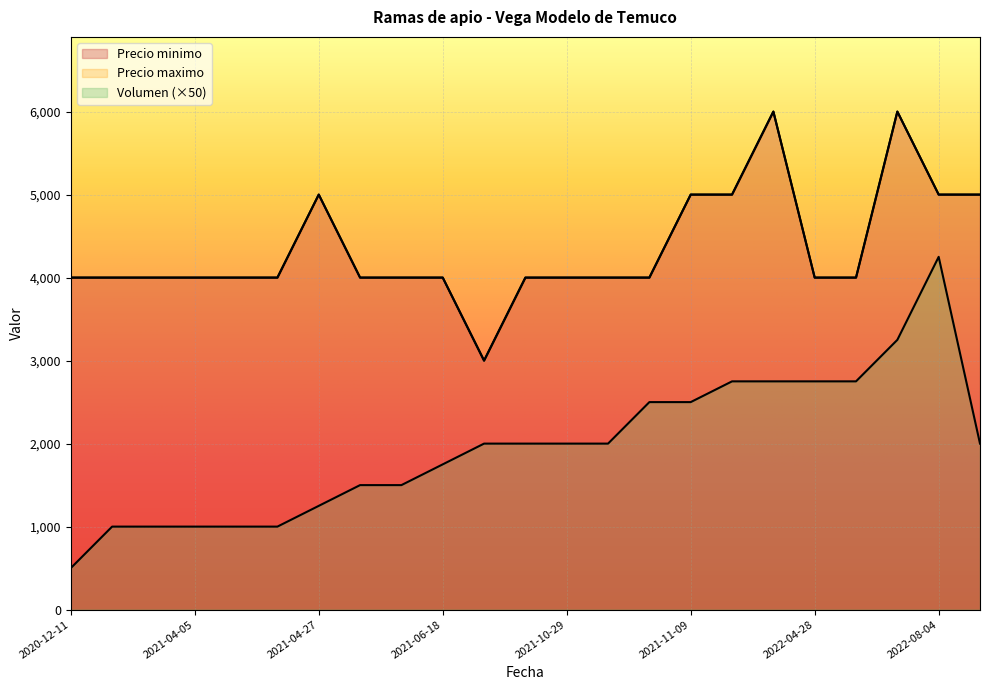

Reading left to right, list all the values displayed in this chart.

Volumen: 500	1000	1000	1000	1000	1000	1250	1500	1500	1750	2000	2000	2000	2000	2500	2500	2750	2750	2750	2750	3250	4250	2000
Precio minimo: 4000	4000	4000	4000	4000	4000	5000	4000	4000	4000	3000	4000	4000	4000	4000	5000	5000	6000	4000	4000	6000	5000	5000
Precio maximo: 4000	4000	4000	4000	4000	4000	5000	4000	4000	4000	3000	4000	4000	4000	4000	5000	5000	6000	4000	4000	6000	5000	5000